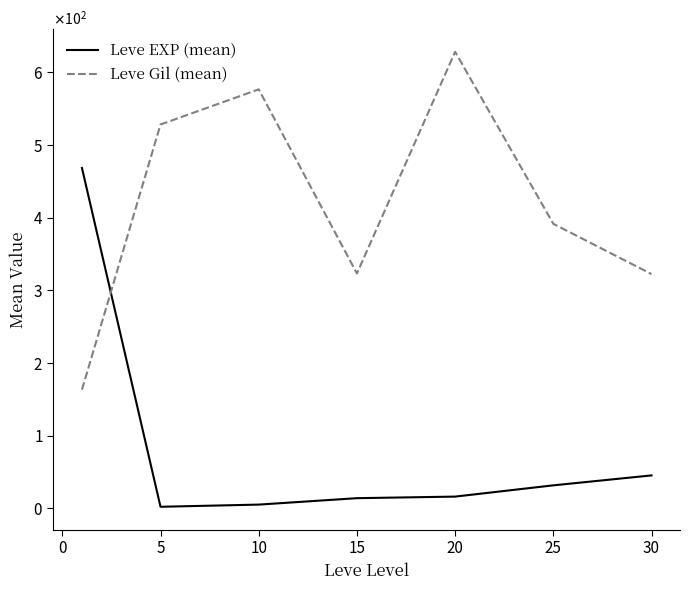

What are all the series names shown in the legend?

Leve EXP (mean), Leve Gil (mean)